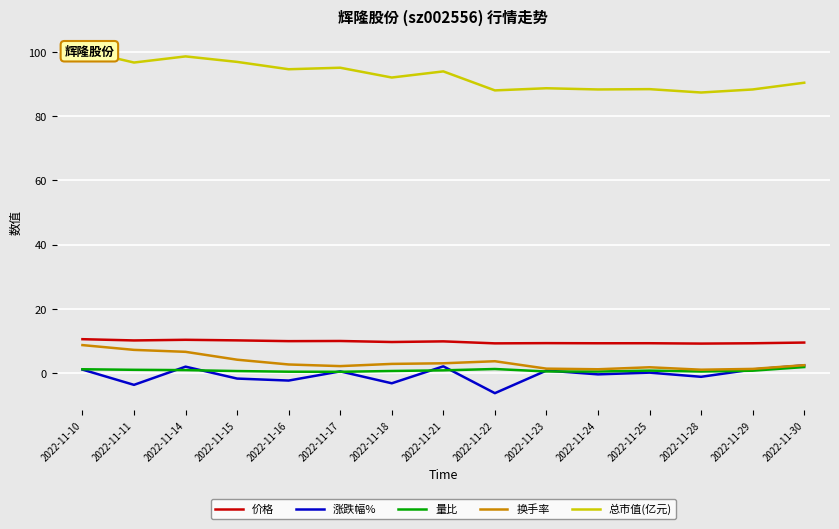

Which series has the largest range (max minus min)?

总市值(亿元)